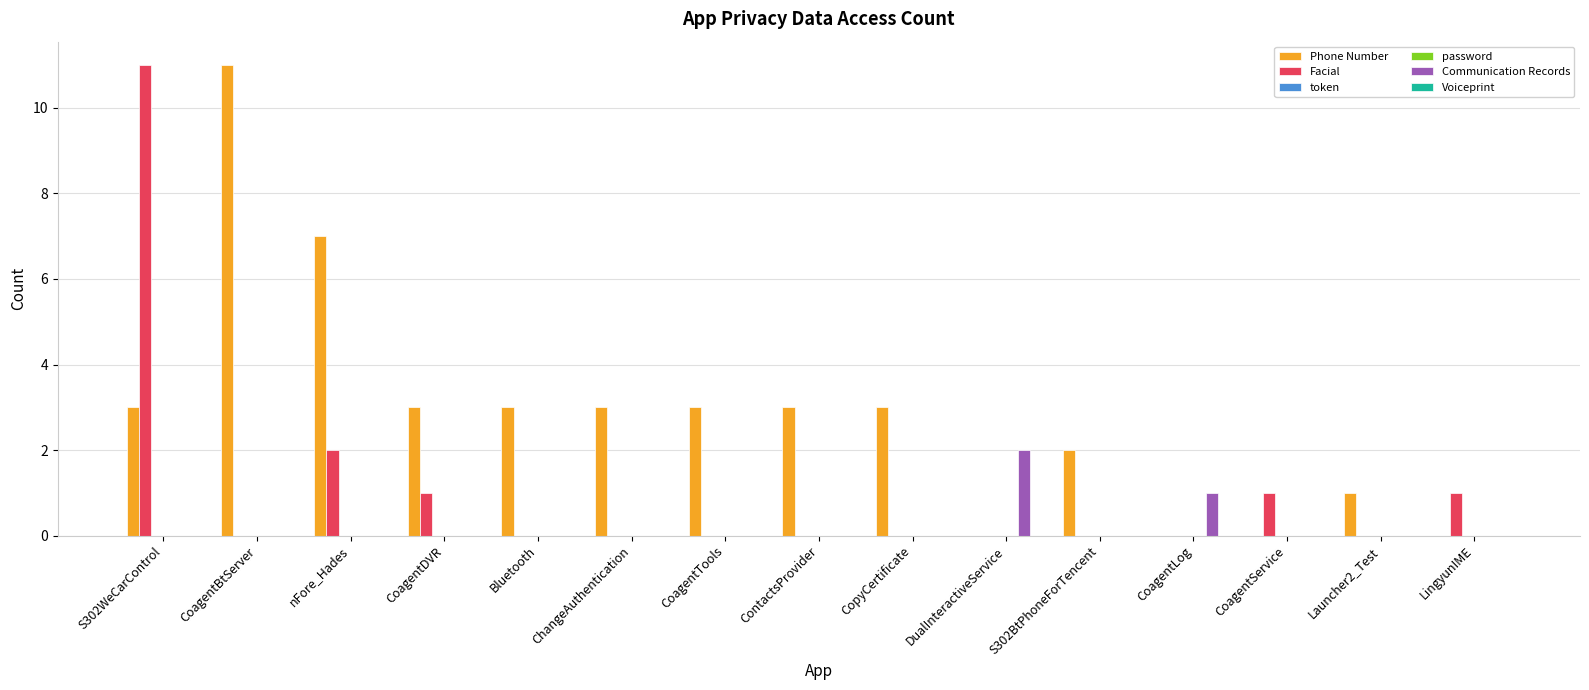

Does the chart contain stacked bars?

No